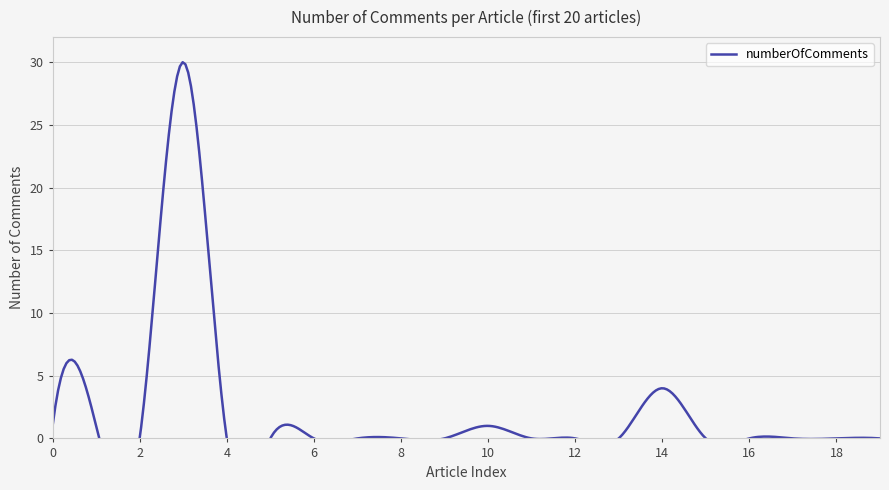

Count the number of values greater than 0.

5